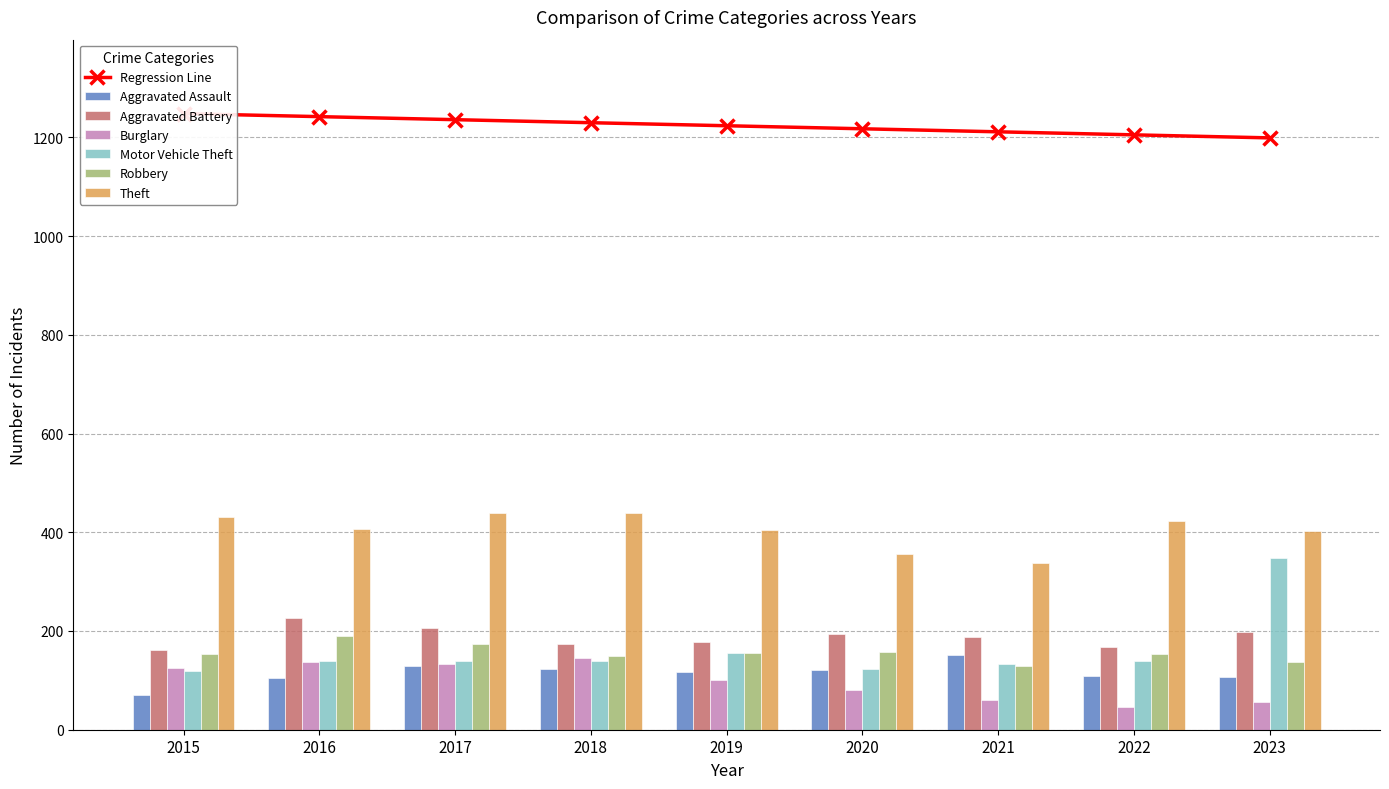

How many data points in Robbery are above 154?

4